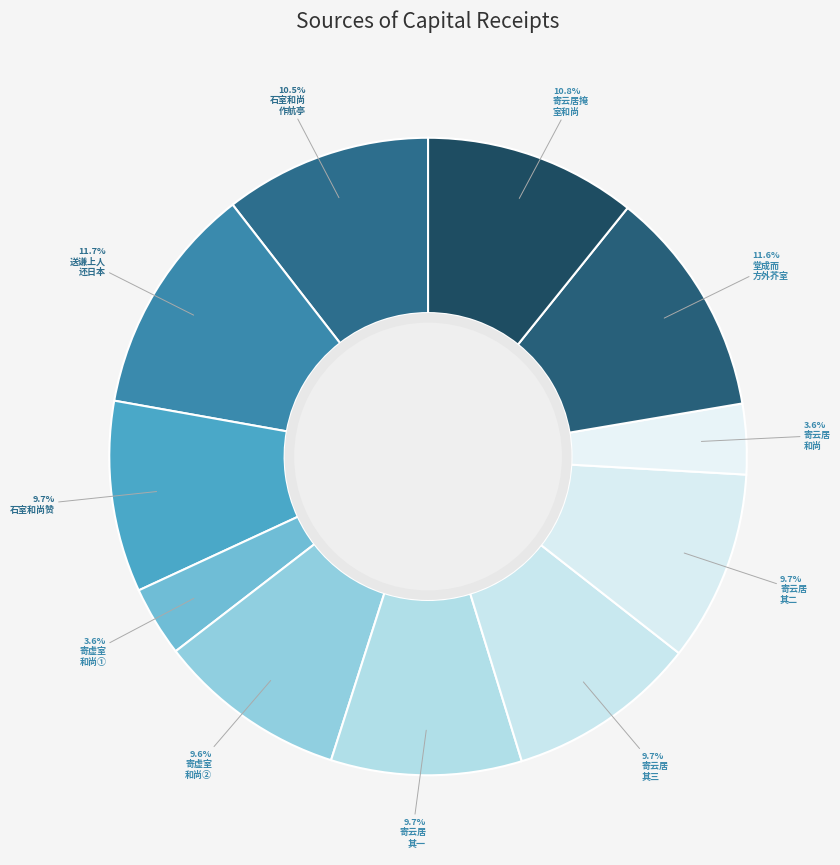

To the nearest percent, what is the difference between the largest and smallest slice percentages?

8%